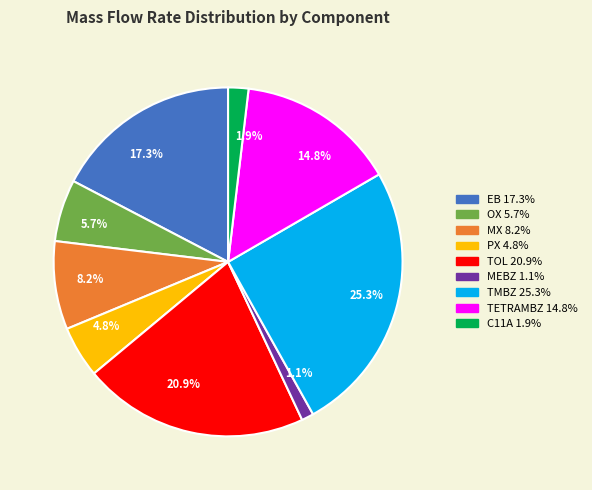

Is the sum of TOL and PX greater than half?

No